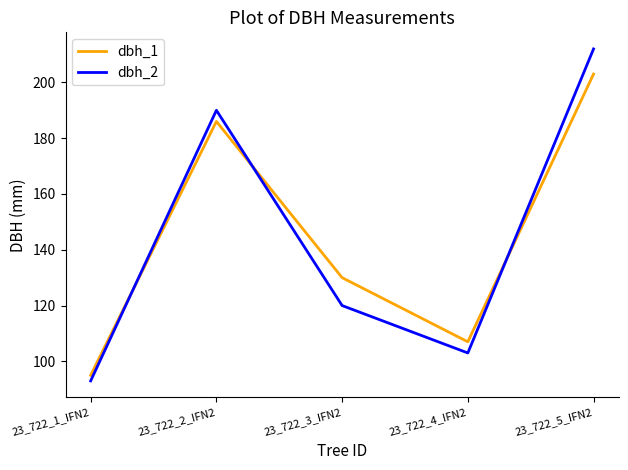

After their last crossing, which series has the higher values: dbh_1 or dbh_2?

dbh_2